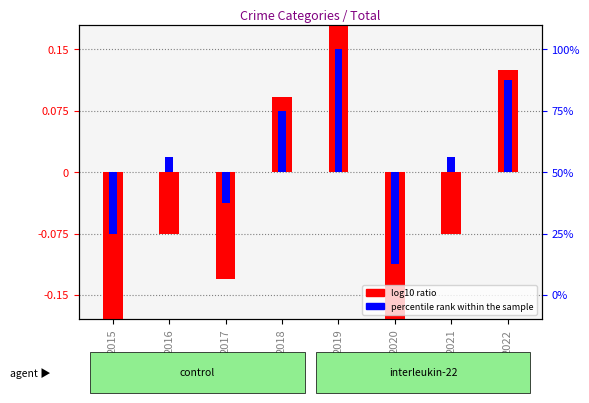

Is it true that log10 ratio equals 0.1 at 2018?

True